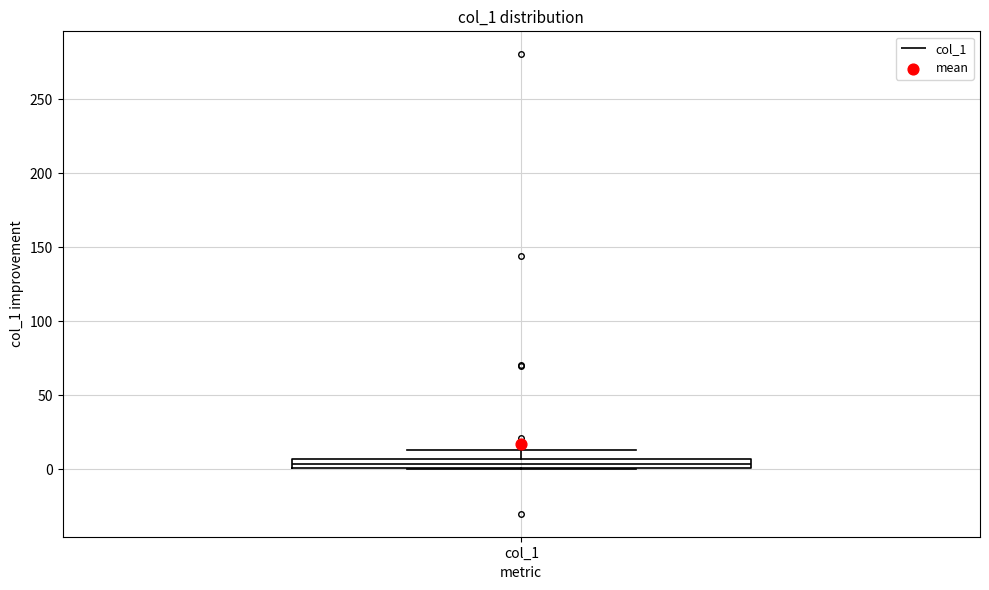

Where does the upper whisker of the box for col_1 end on the y-axis? The values are not printed on the chart, so give them approximately, as read against the axis.

15